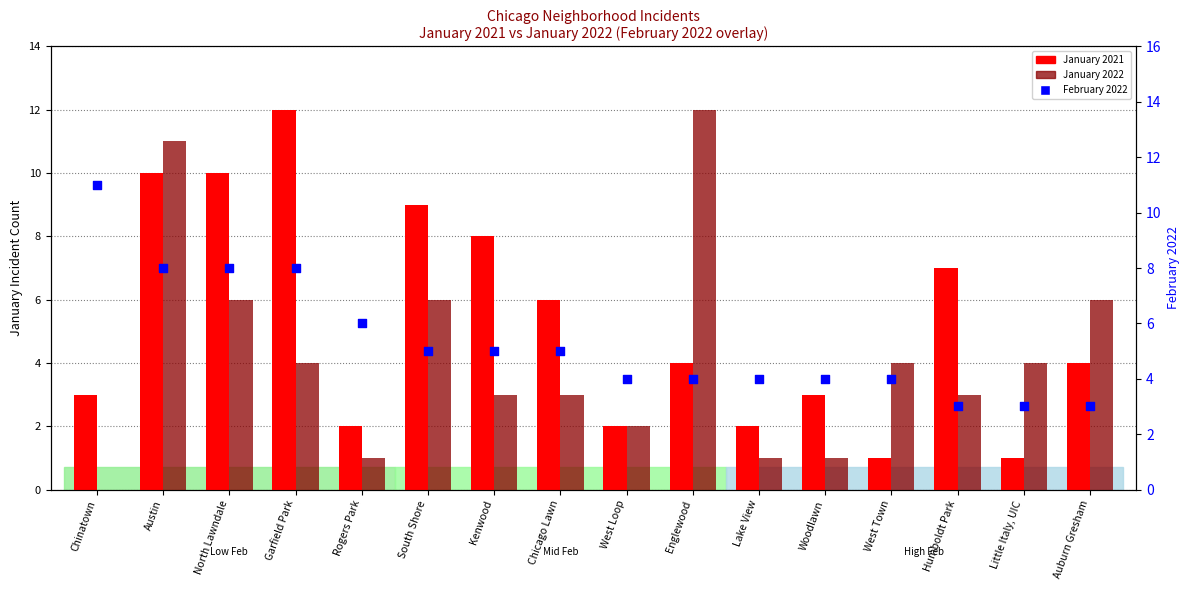

At how many categories does at least one series exceed 1?

16